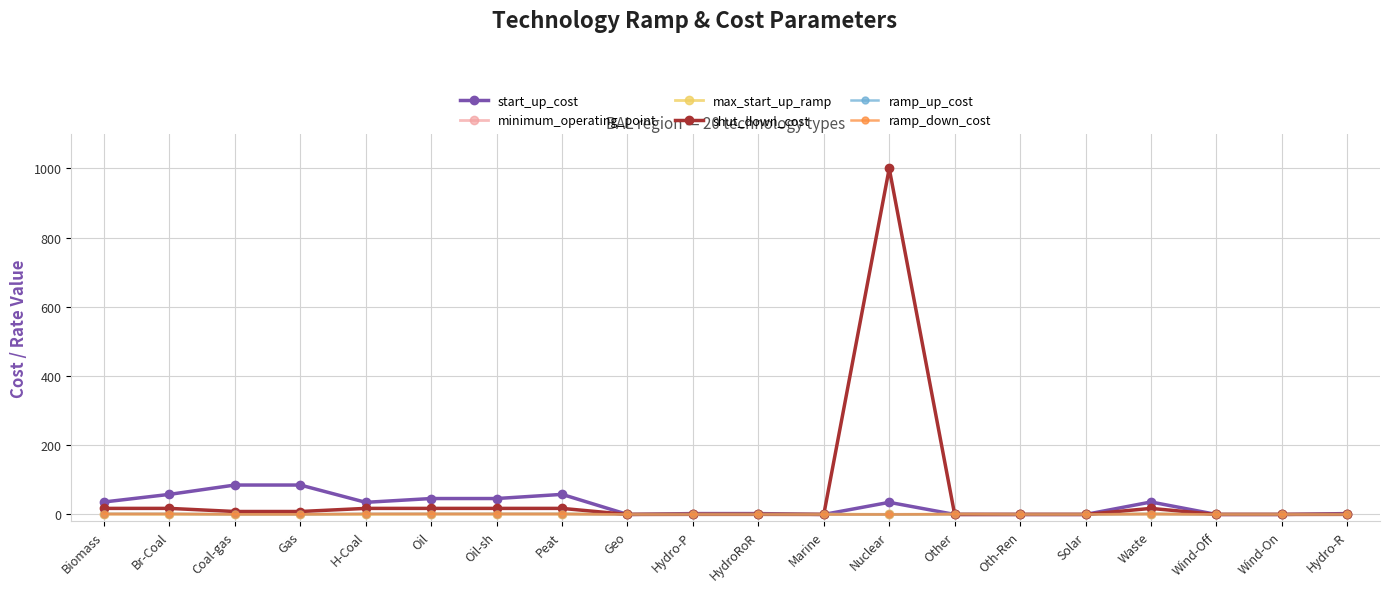

Does the chart have visible grid lines?

Yes